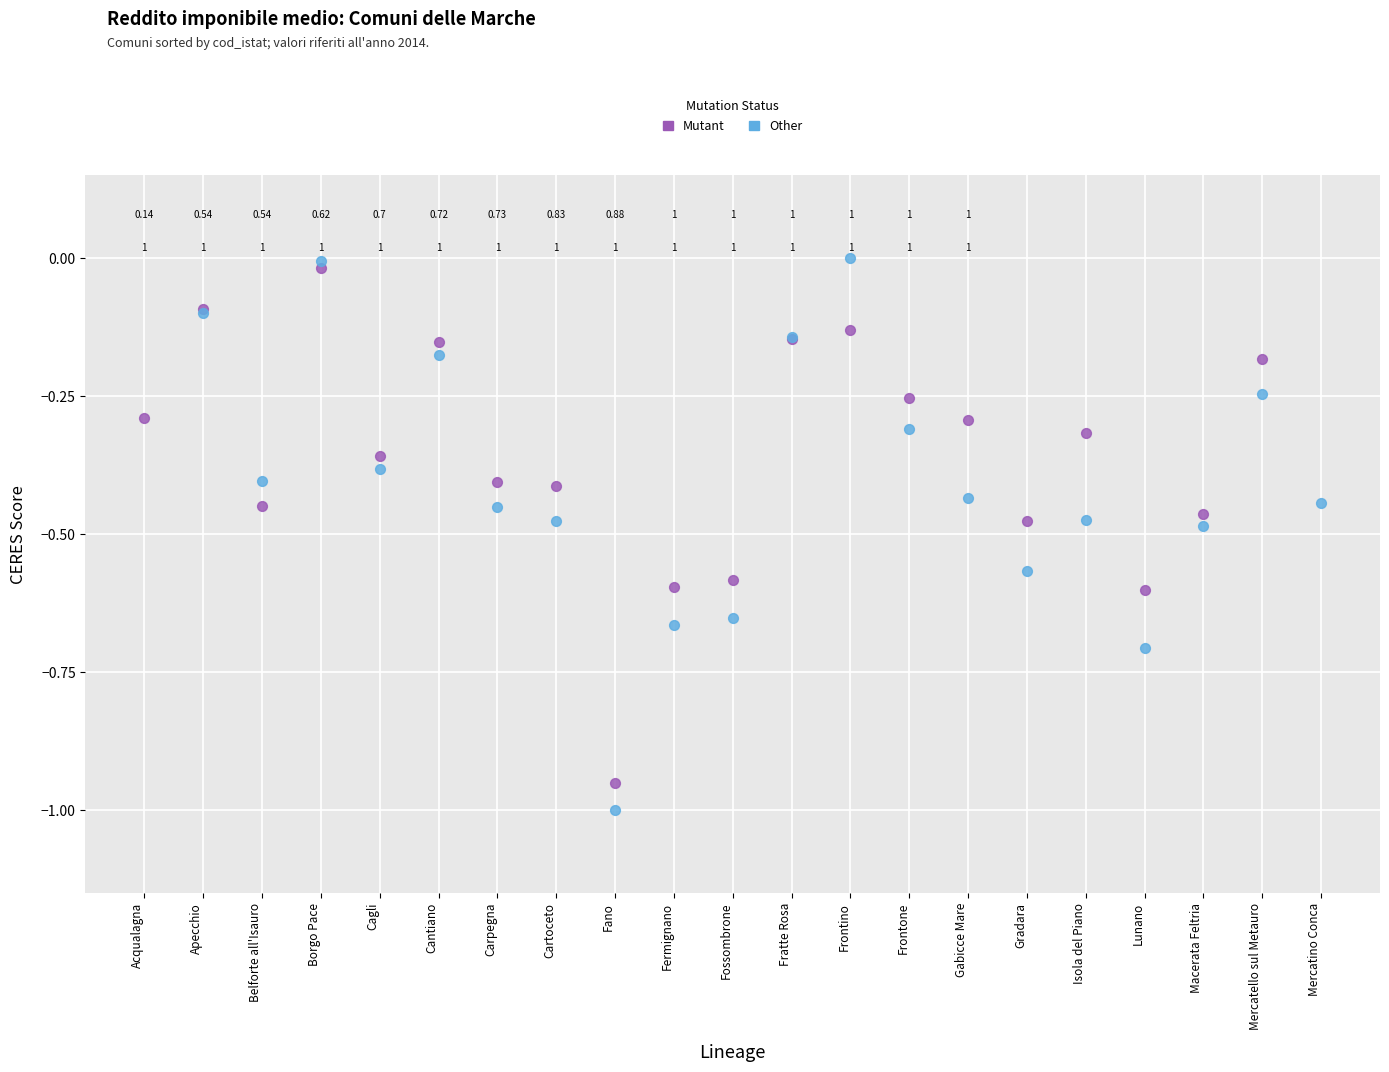

Which series reaches the minimum Y coordinate?

Other